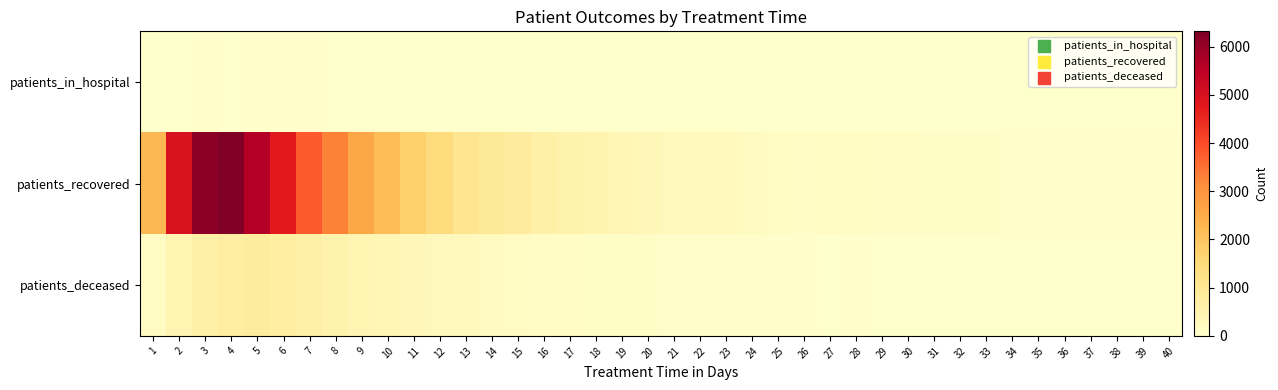

Count the number of categories in the chart.

40